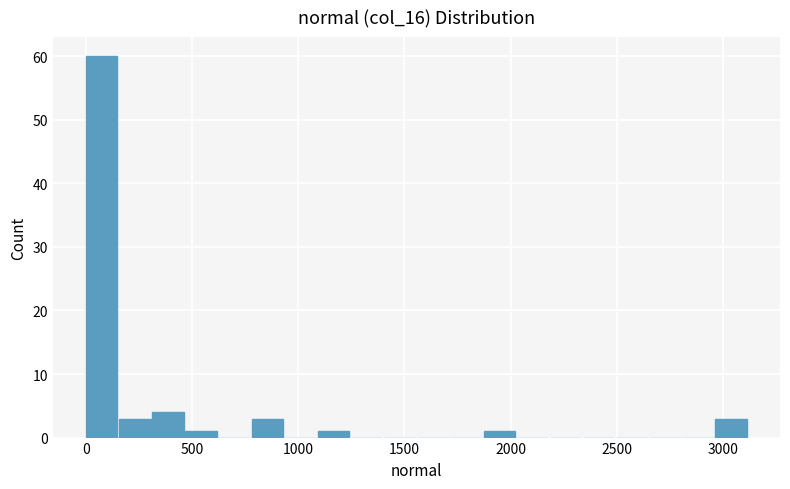

Around what value on the x-axis is the tallest bar? Give the approximate position of its centre, as read against the axis.

100